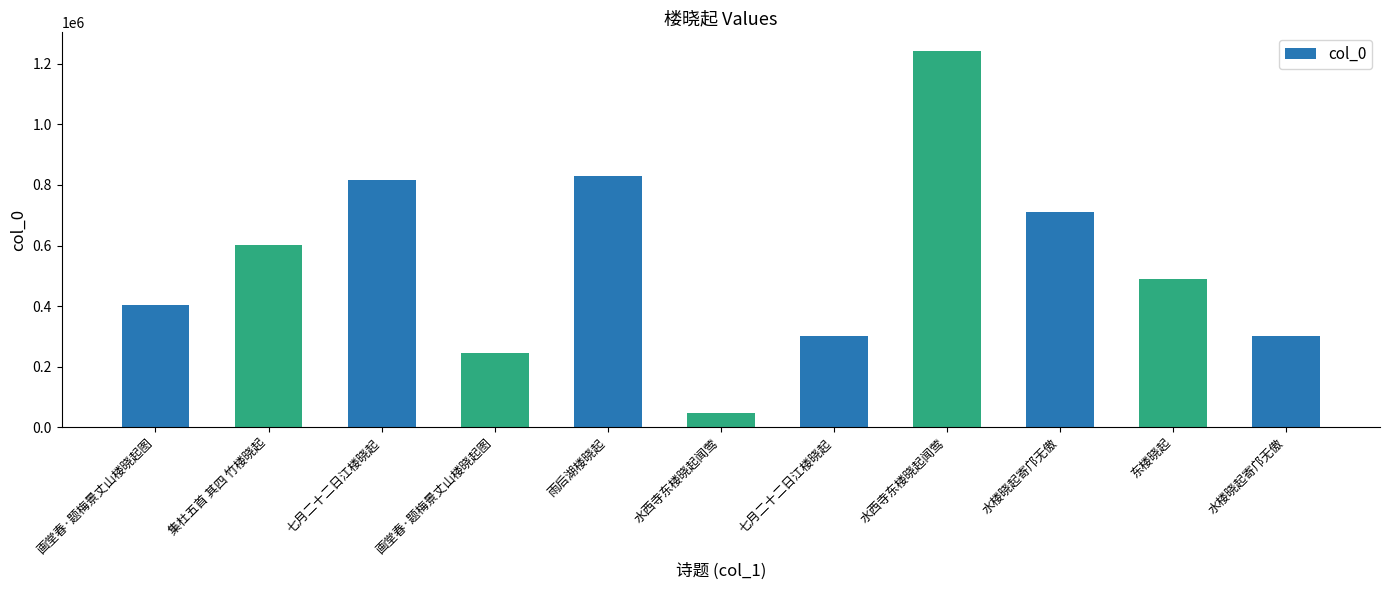

What is the smallest value displayed?

47441